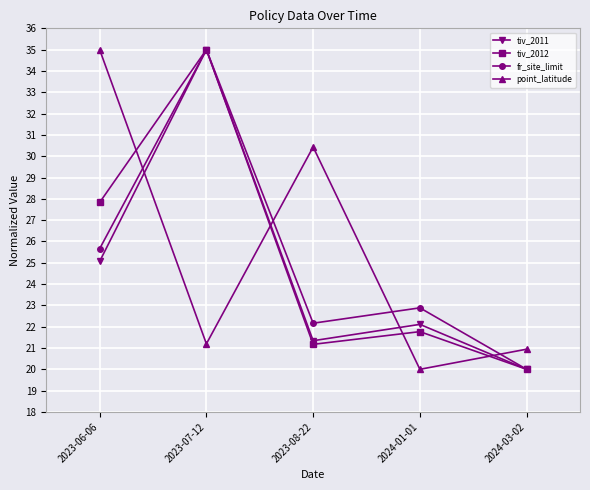

Reading left to right, what are all the values shown in this chart?

tiv_2011: 25.1	35.0	21.3	22.1	20.0
tiv_2012: 27.8	35.0	21.2	21.8	20.0
fr_site_limit: 25.7	35.0	22.2	22.9	20.0
point_latitude: 35.0	21.2	30.4	20.0	20.9